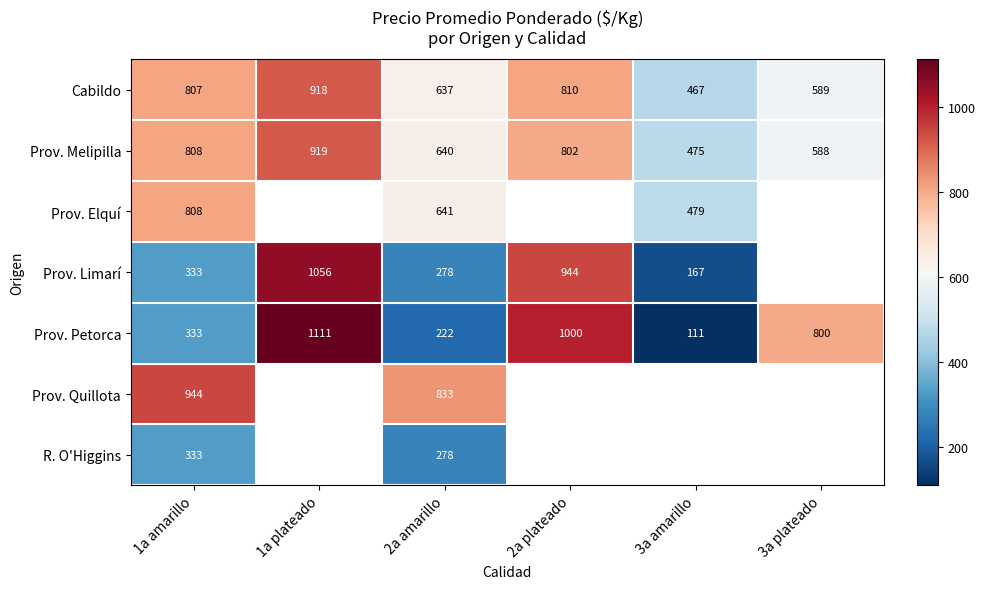

What is the smallest value displayed?

111.0